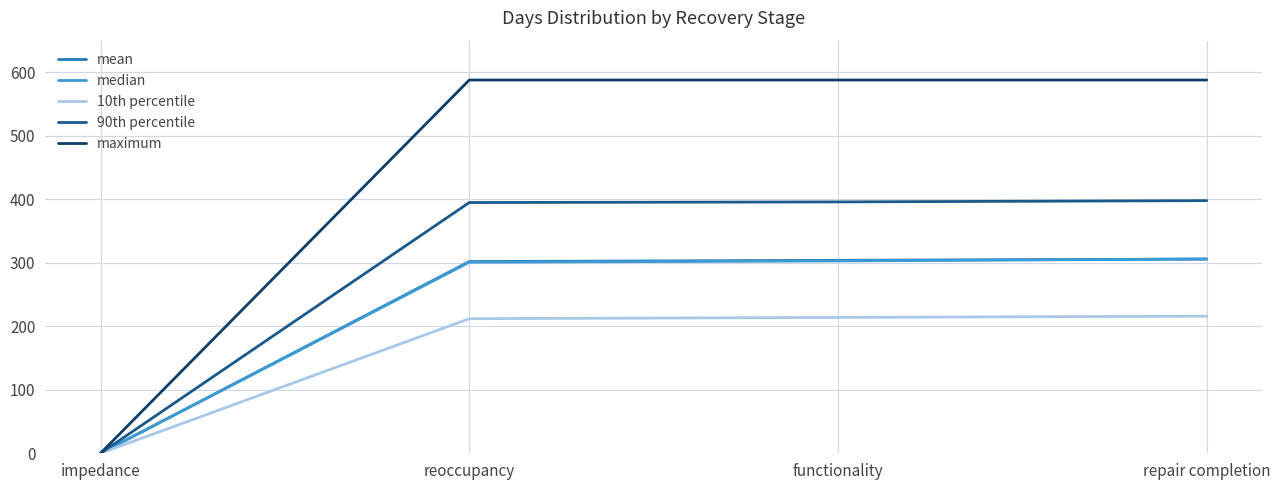

Does the chart display data point markers on the line(s)?

No